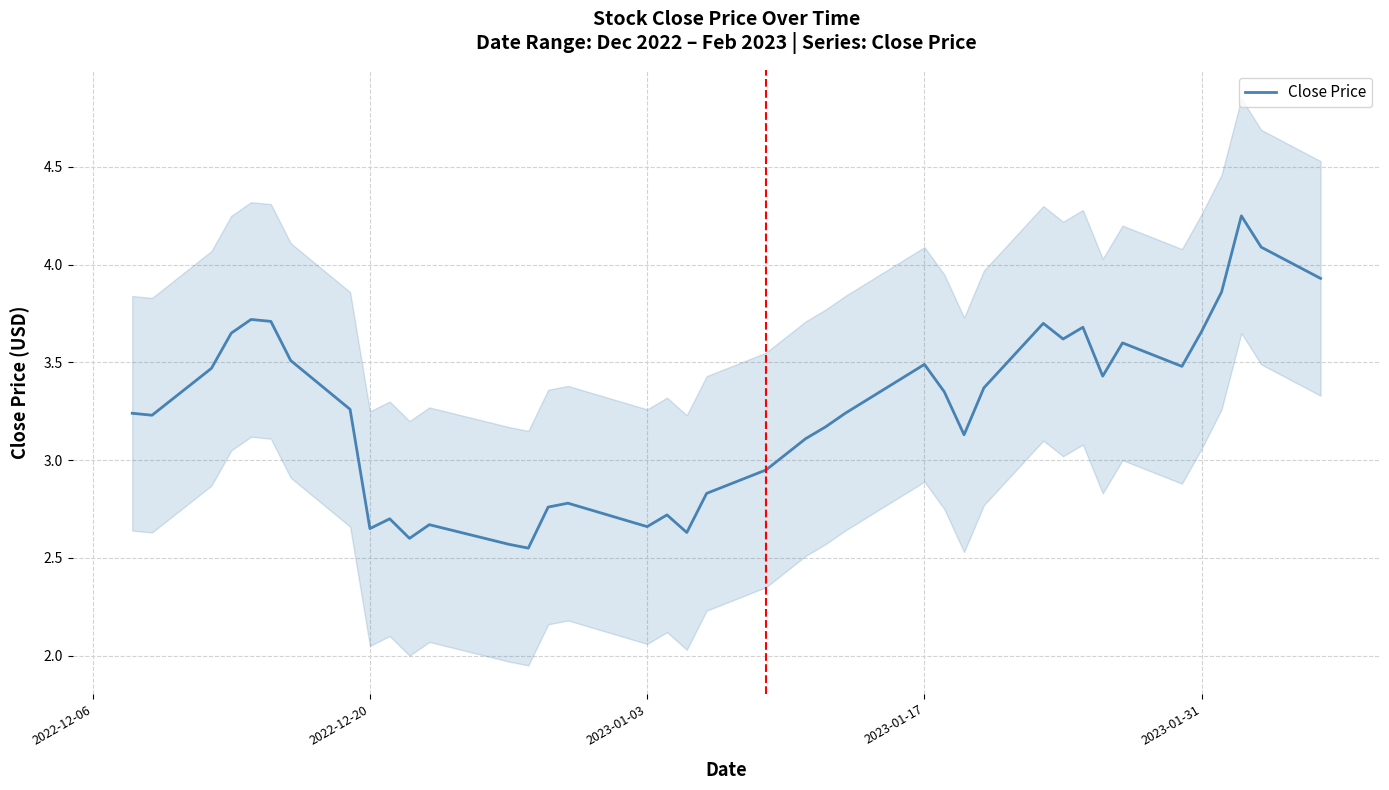

What is the average value?

3.3